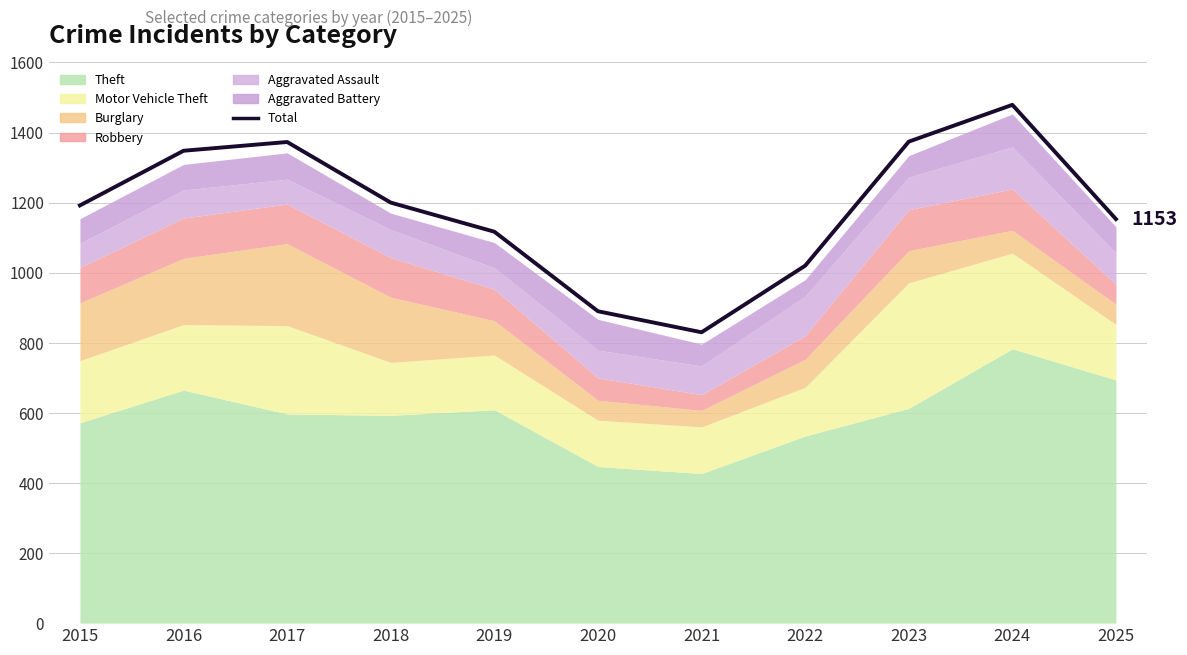

List the labels in order of value, smallest first.

2021, 2020, 2022, 2019, 2025, 2015, 2018, 2016, 2017, 2023, 2024